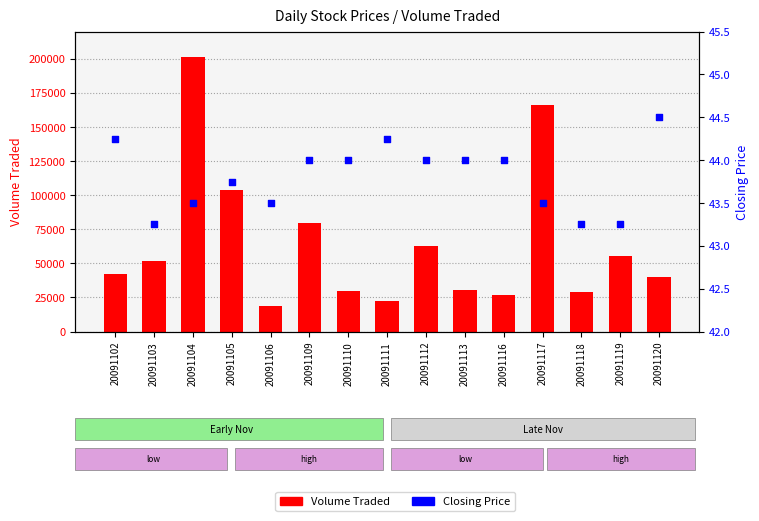

Which series reaches the maximum Y coordinate?

Volume Traded